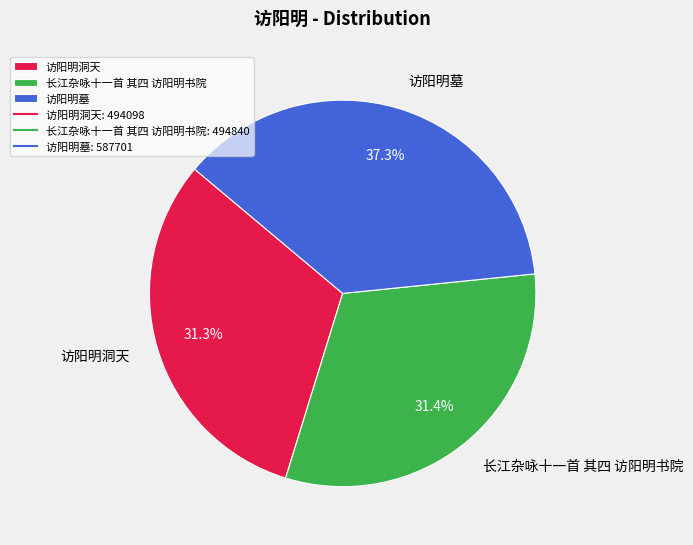

To the nearest percent, what is the difference between the largest and smallest slice percentages?

6%